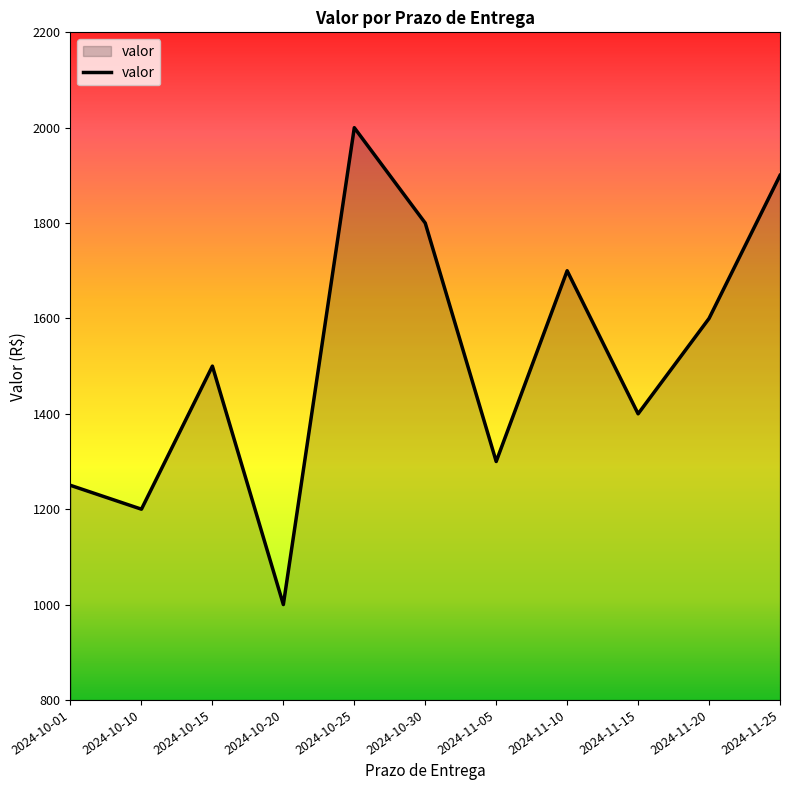

Reading right to left, list all the values displayed in this chart.

1900	1600	1400	1700	1300	1800	2000	1000	1500	1200	1250